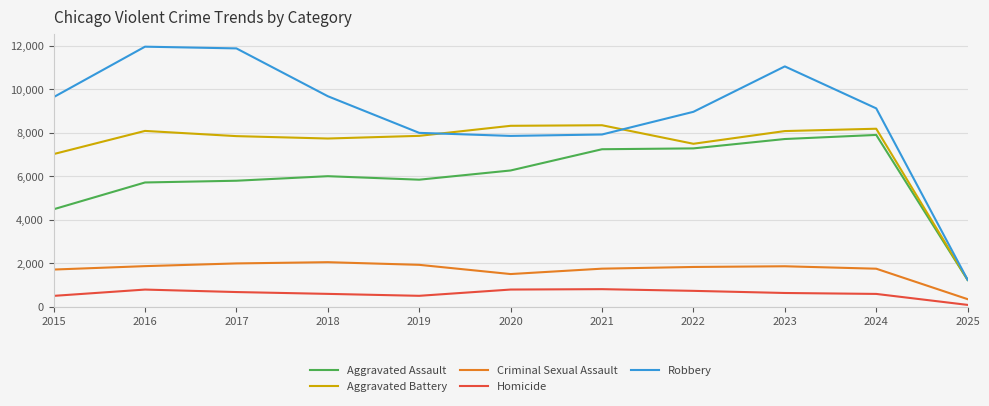

Which series changed the most between 2023 and 2024?

Robbery